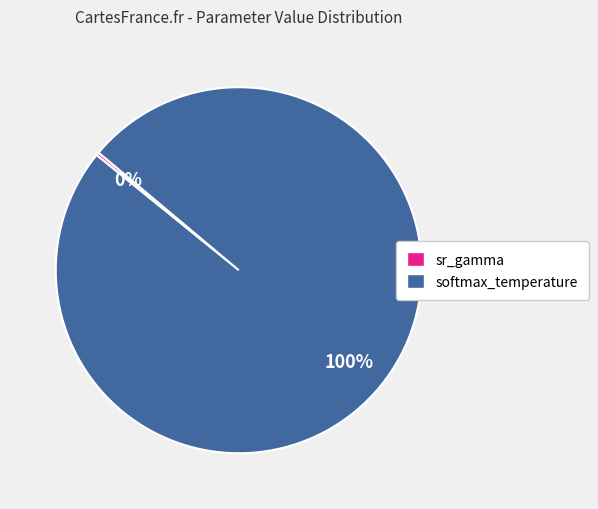

Between softmax_temperature and sr_gamma, which is larger?

softmax_temperature